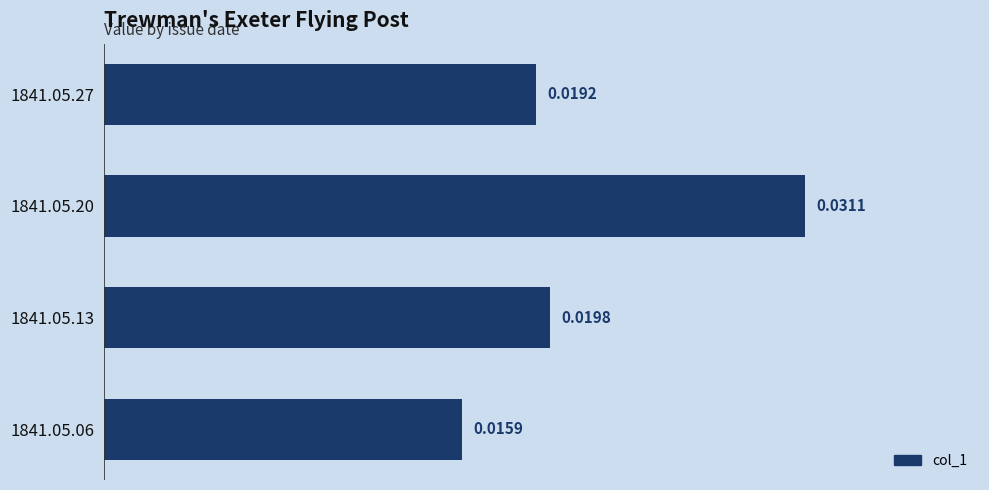

Which has a higher value, 1841.05.27 or 1841.05.20?

1841.05.20